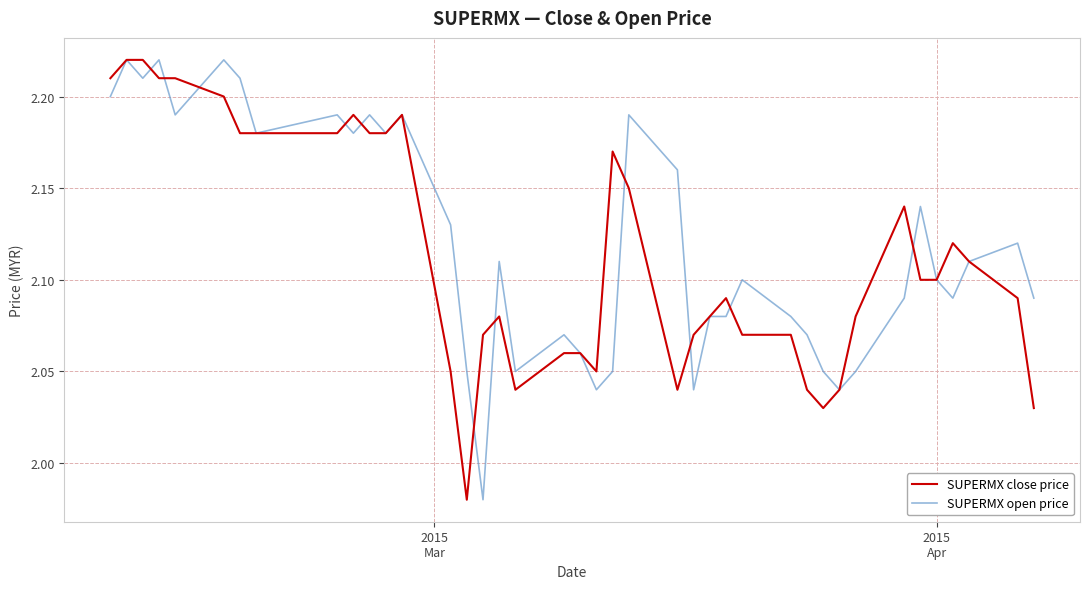

What is the sum of all SUPERMX close price values?

84.6